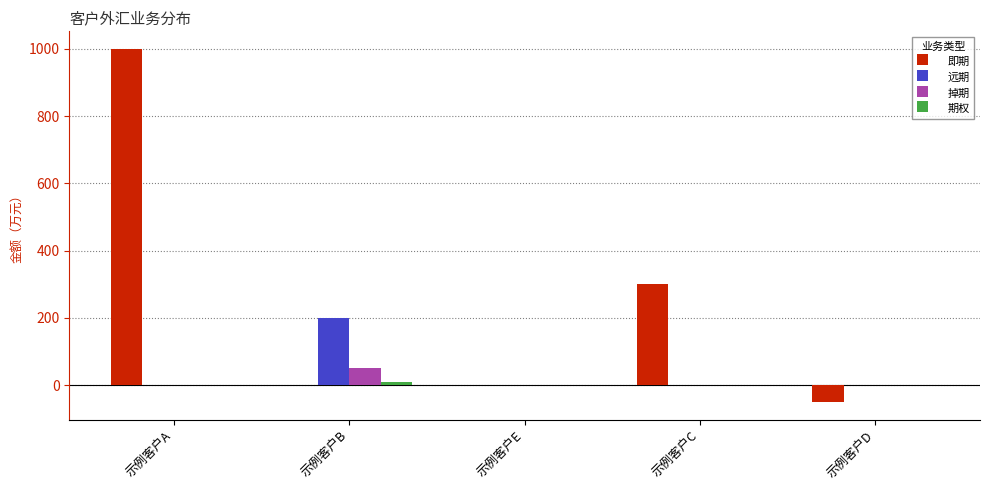

What is the maximum value for 远期?

200